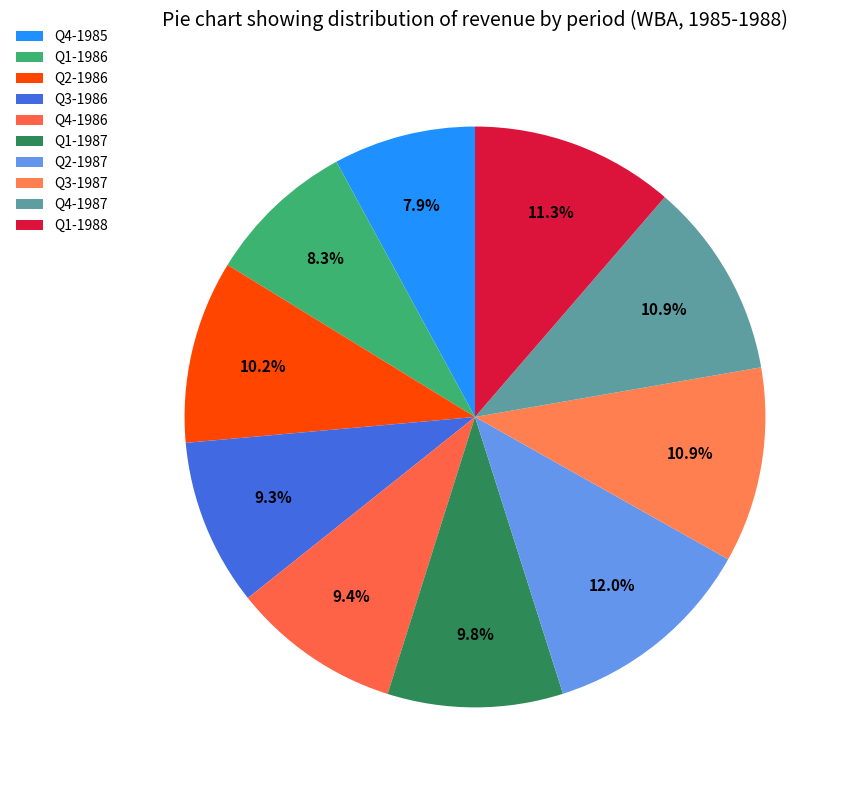

Count the number of slices in the pie.

10